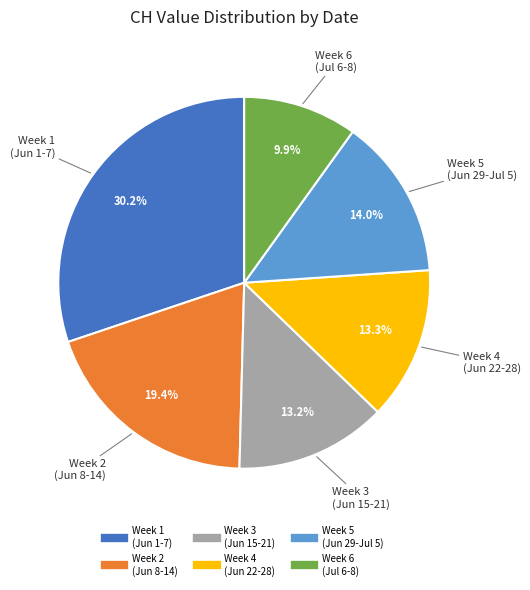

Is there a majority slice in this chart?

No